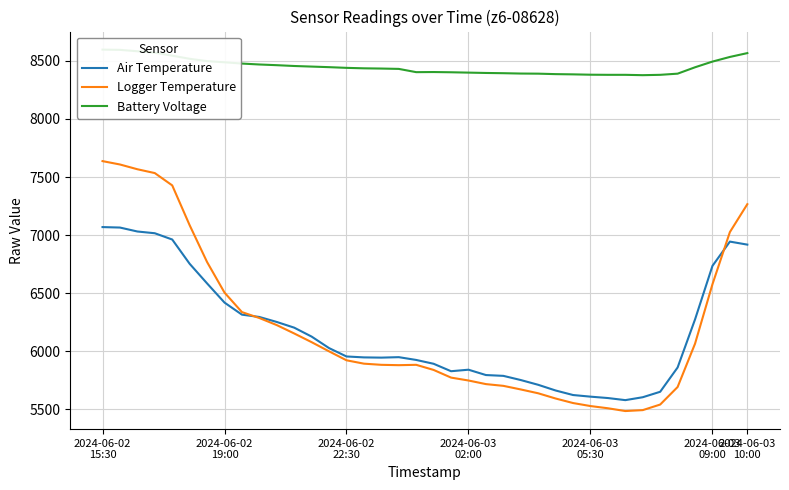

True or false: Logger Temperature has a value of 9135 at 16.

False